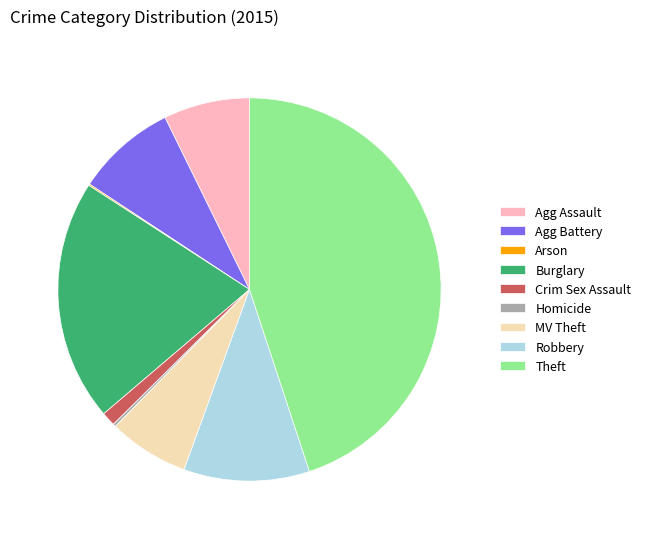

Between Agg Battery and Robbery, which is larger?

Robbery